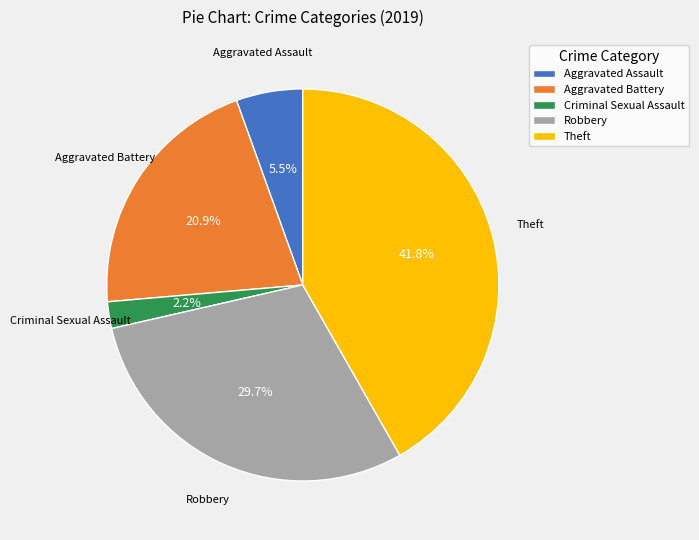

What is the ratio of the value at Robbery to the value at Criminal Sexual Assault?

13.5